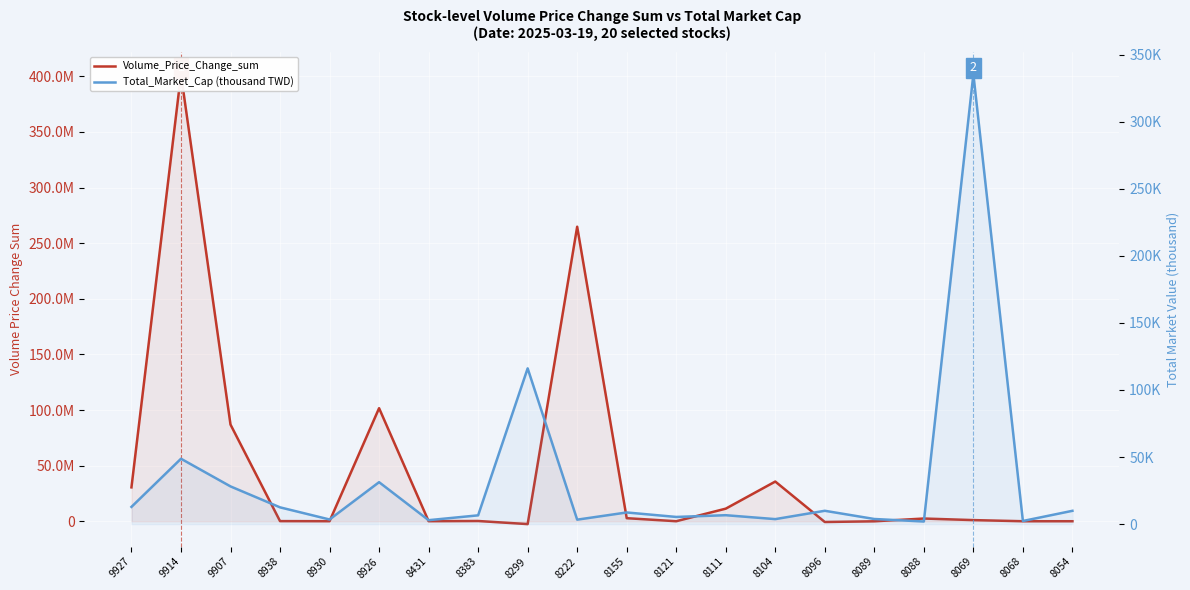

Between 9914 and 8938, which series saw the biggest shift?

Volume_Price_Change_sum